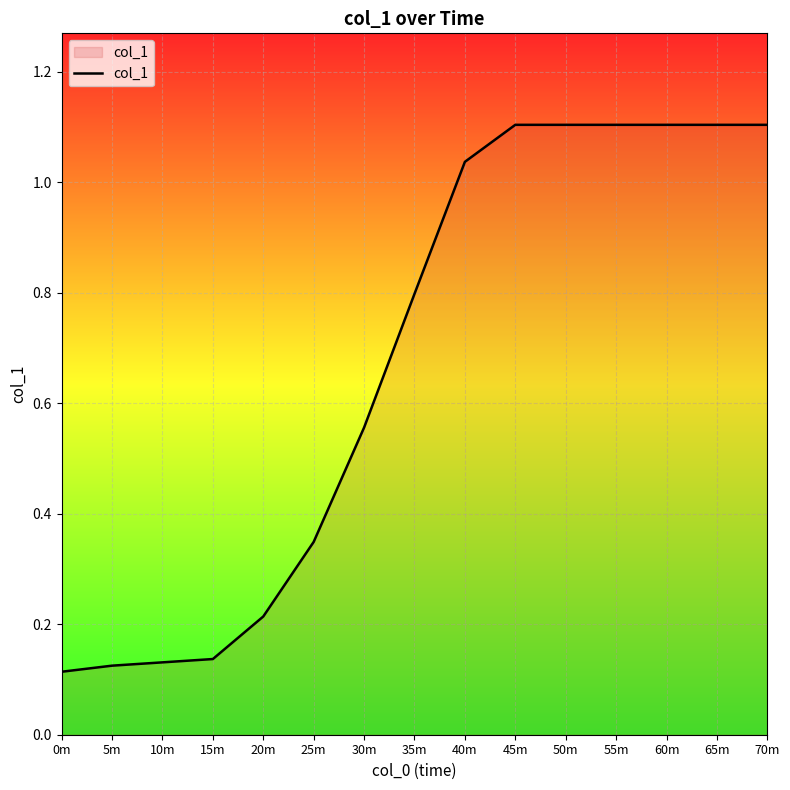

Is it true that the value at 35m is 1.1?

False